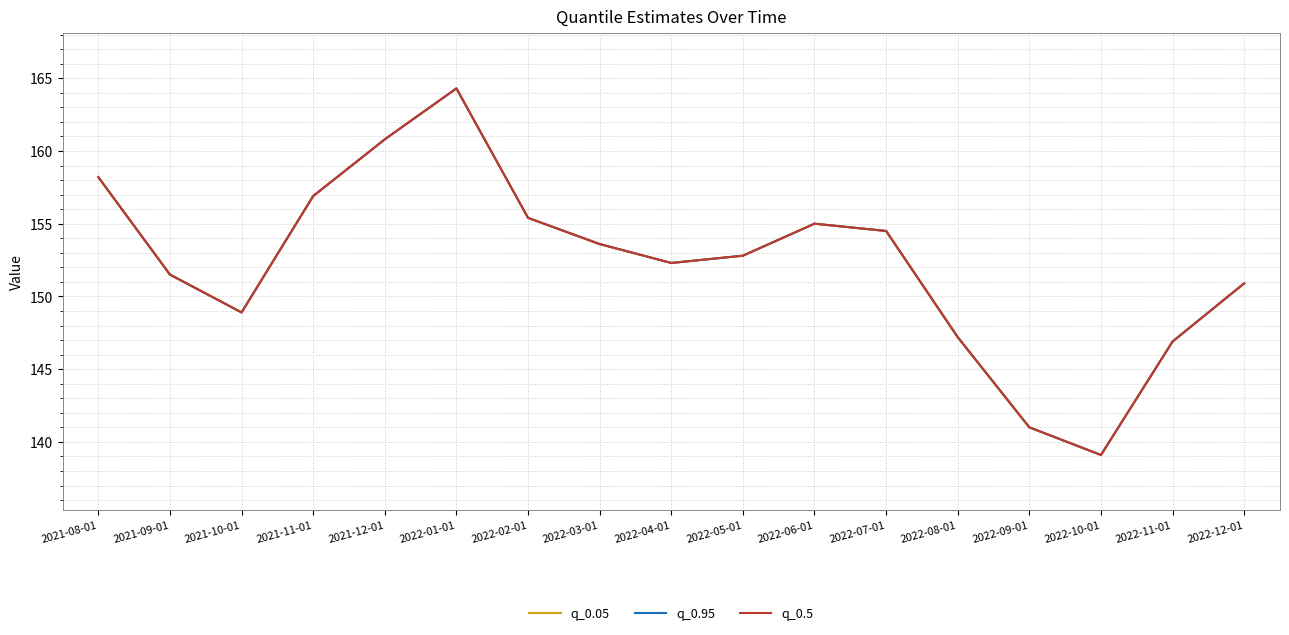

Reading right to left, what are all the values shown in this chart?

q_0.05: 2022-12-01=150.9	2022-11-01=146.9	2022-10-01=139.1	2022-09-01=141.0	2022-08-01=147.2	2022-07-01=154.5	2022-06-01=155.0	2022-05-01=152.8	2022-04-01=152.3	2022-03-01=153.6	2022-02-01=155.4	2022-01-01=164.3	2021-12-01=160.8	2021-11-01=156.9	2021-10-01=148.9	2021-09-01=151.5	2021-08-01=158.2
q_0.95: 2022-12-01=150.9	2022-11-01=146.9	2022-10-01=139.1	2022-09-01=141.0	2022-08-01=147.2	2022-07-01=154.5	2022-06-01=155.0	2022-05-01=152.8	2022-04-01=152.3	2022-03-01=153.6	2022-02-01=155.4	2022-01-01=164.3	2021-12-01=160.8	2021-11-01=156.9	2021-10-01=148.9	2021-09-01=151.5	2021-08-01=158.2
q_0.5: 2022-12-01=150.9	2022-11-01=146.9	2022-10-01=139.1	2022-09-01=141.0	2022-08-01=147.2	2022-07-01=154.5	2022-06-01=155.0	2022-05-01=152.8	2022-04-01=152.3	2022-03-01=153.6	2022-02-01=155.4	2022-01-01=164.3	2021-12-01=160.8	2021-11-01=156.9	2021-10-01=148.9	2021-09-01=151.5	2021-08-01=158.2